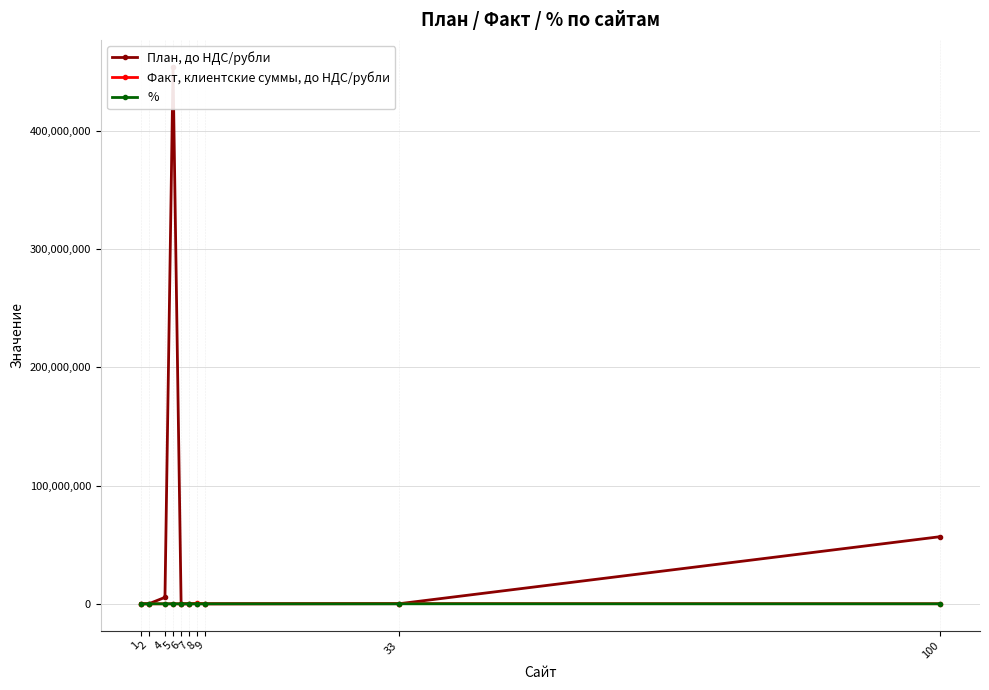

Reading left to right, extract all data points from this chart.

План, до НДС/рубли: 1=40000.0	2=5489.0	4=5465649.0	5=454368889.0	6=675.0	7=6767.0	8=88888.0	9=677.0	33=59888.0	100=56776877.0
Факт, клиентские суммы, до НДС/рубли: 1=565.0	2=1.0	4=635.6	5=540.0	6=600.0	7=273.0	8=450000.0	9=208.3	33=180000.0	100=65767.0
%: 1=1.4	2=0.0	4=0.0	5=0.0	6=88.9	7=4.0	8=506.3	9=30.8	33=300.6	100=0.1